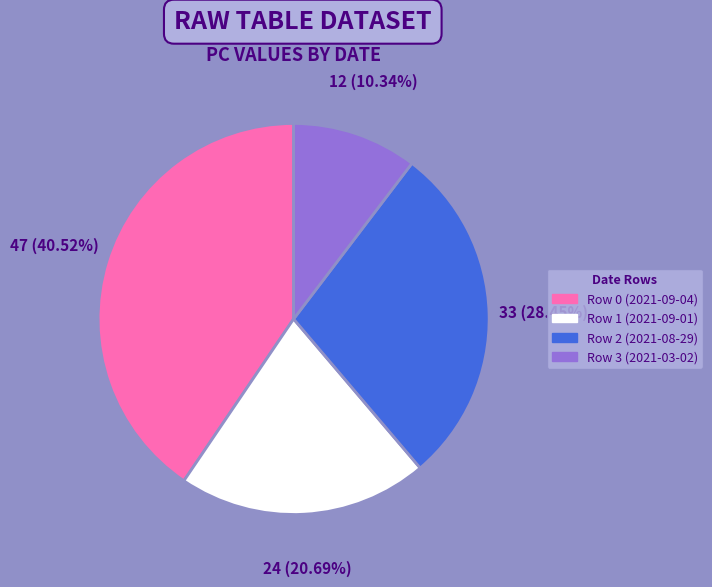

Is Row 1 (2021-09-01) the majority of the pie?

No